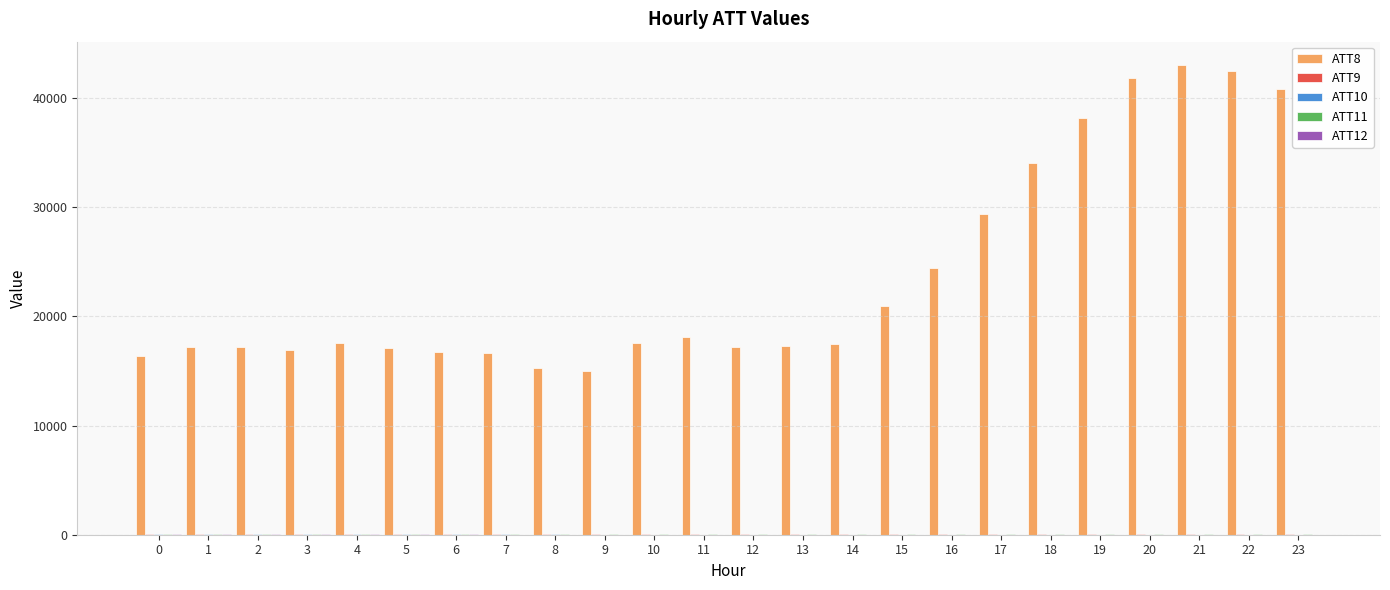

The value of ATT8 at 21 is 22680.0. True or false?

False